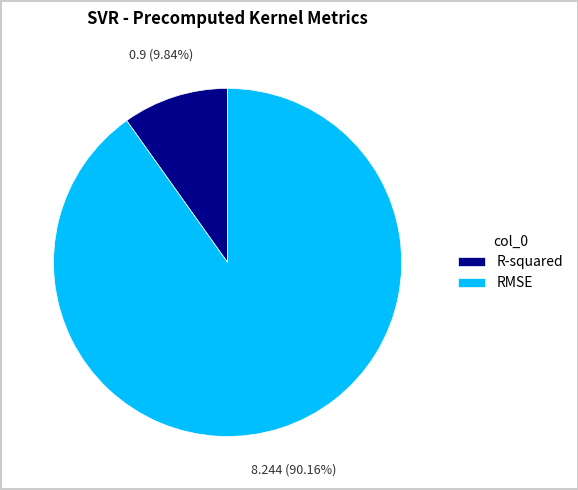

How many segments does this pie chart have?

2